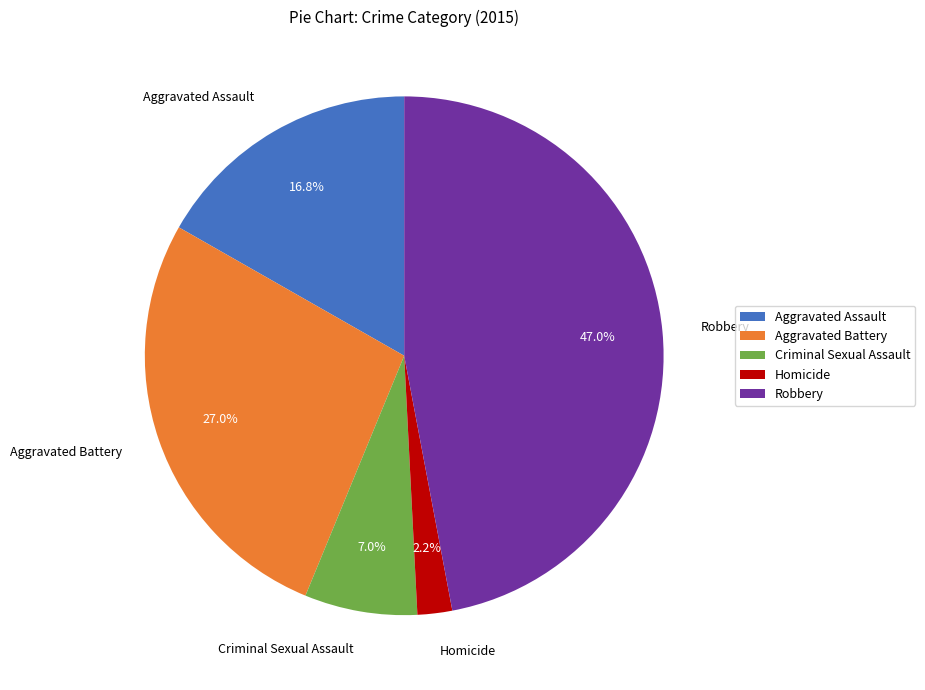

Is the sum of Aggravated Battery and Aggravated Assault greater than half?

No